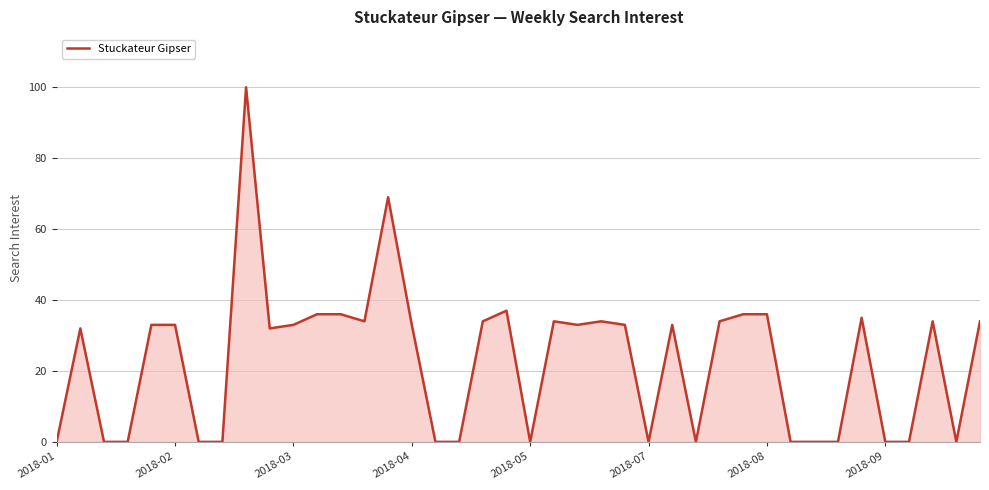

Is this an area chart (filled region under the line)?

Yes